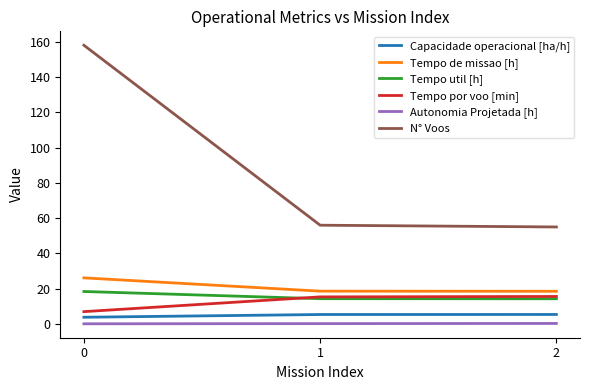

What is the difference between the highest and lowest values at 2?

54.7